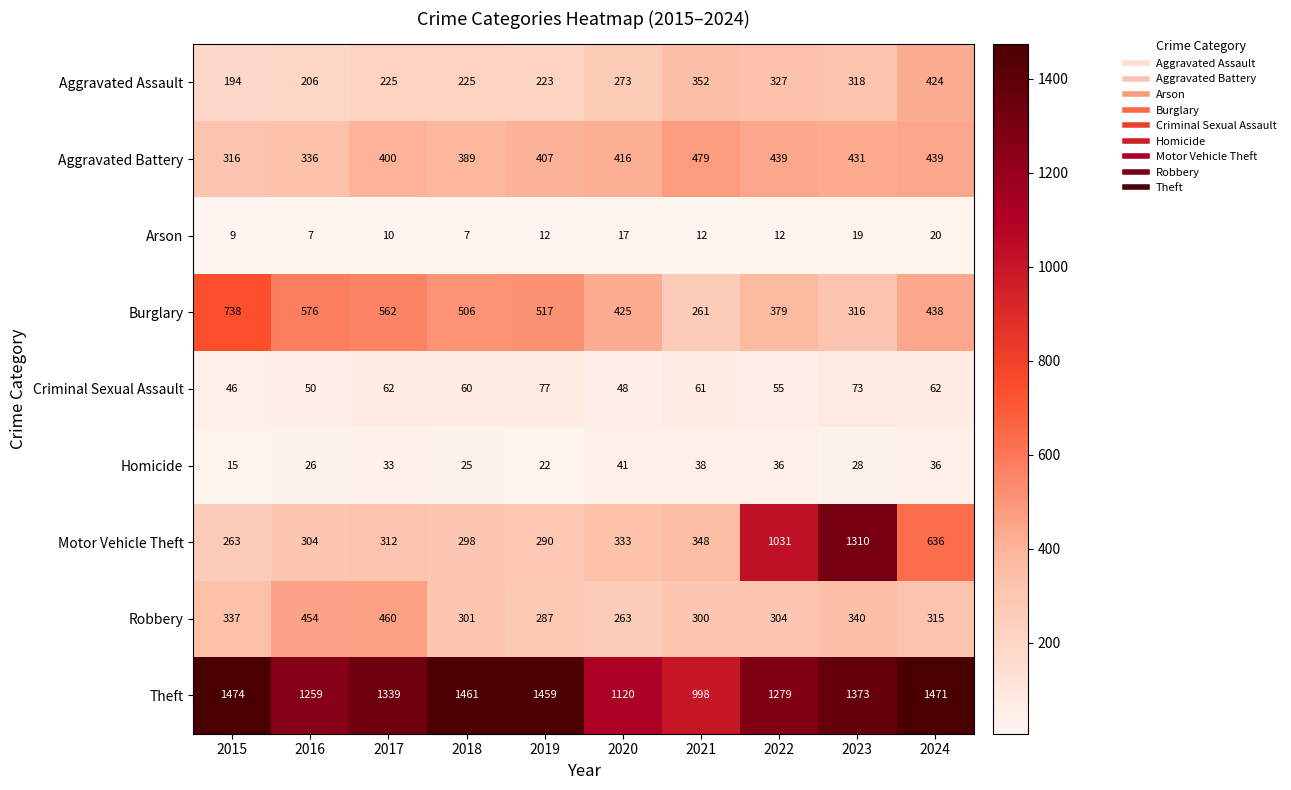

At which category does the chart reach its peak across all series?

2015